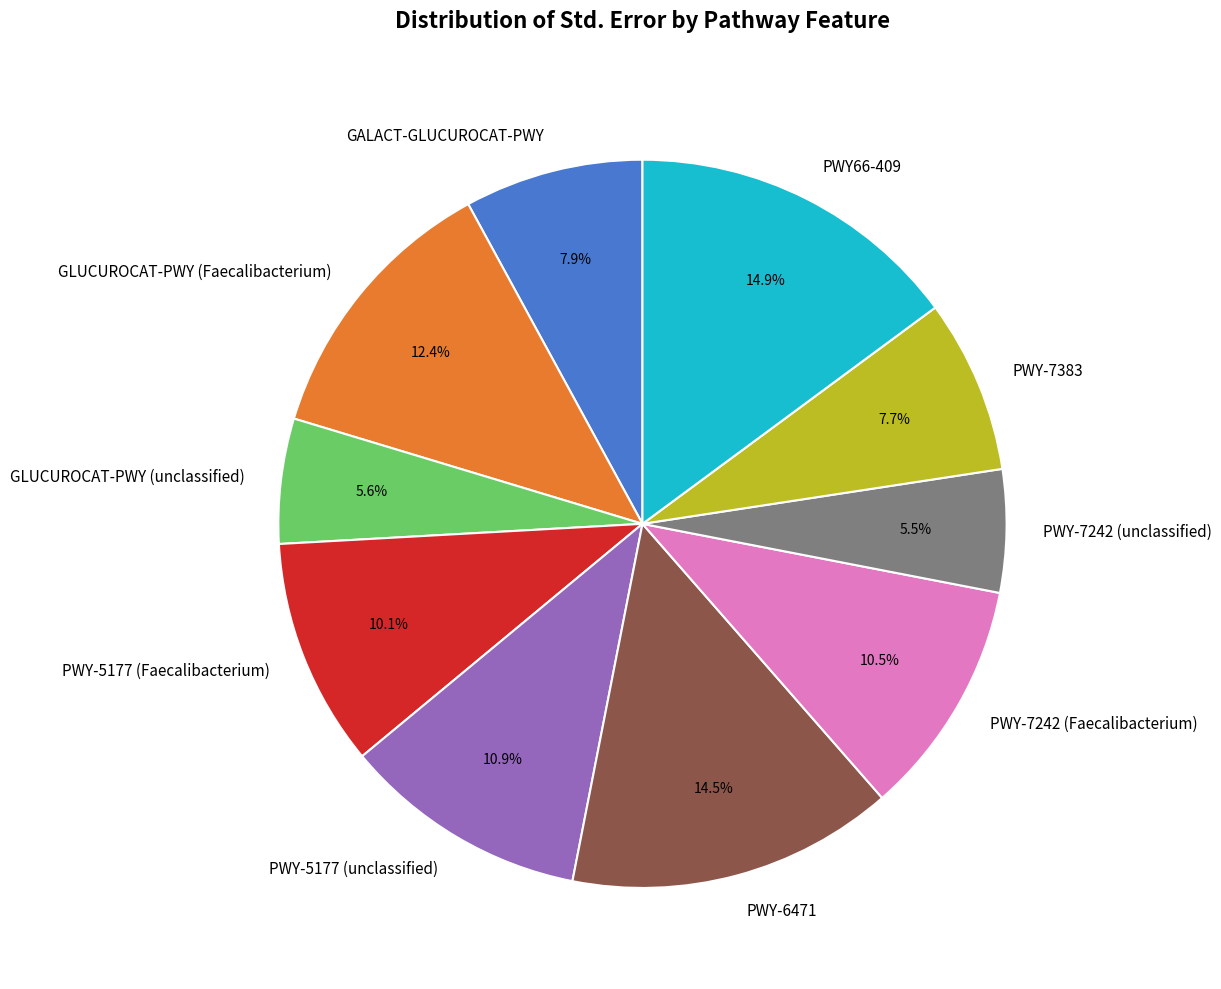

What percentage is the PWY-5177 (unclassified) slice, to the nearest percent?

11%